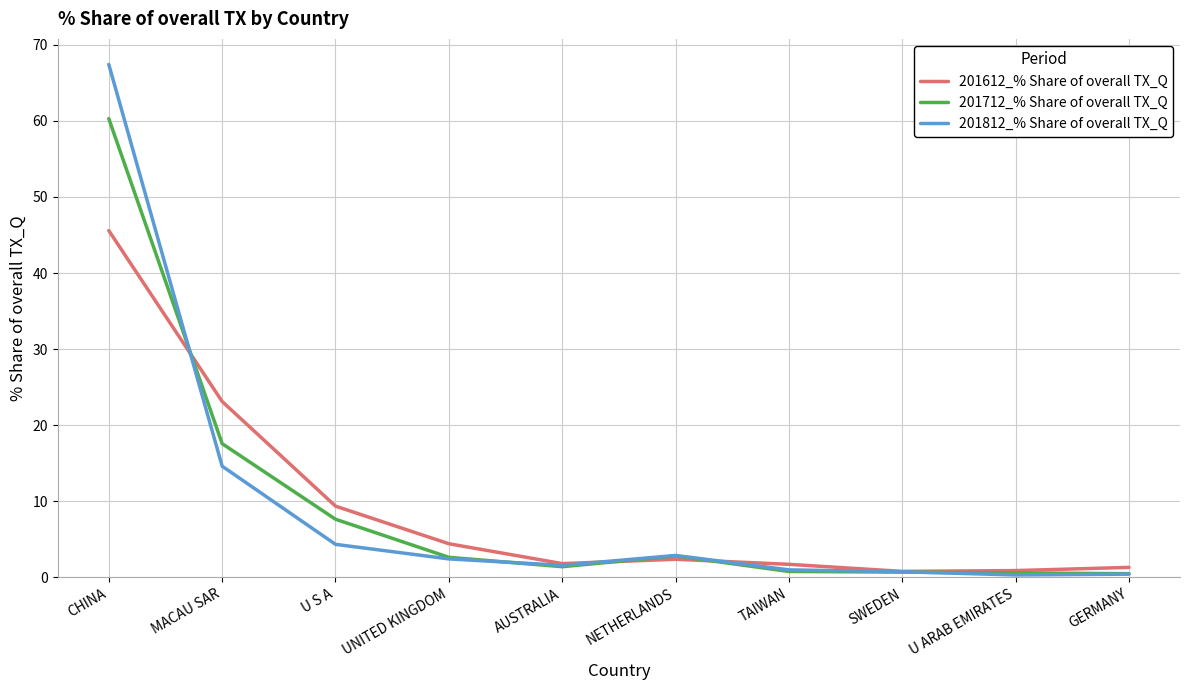

What is the sum of the 201712_% Share of overall TX_Q values at NETHERLANDS and GERMANY?

3.3